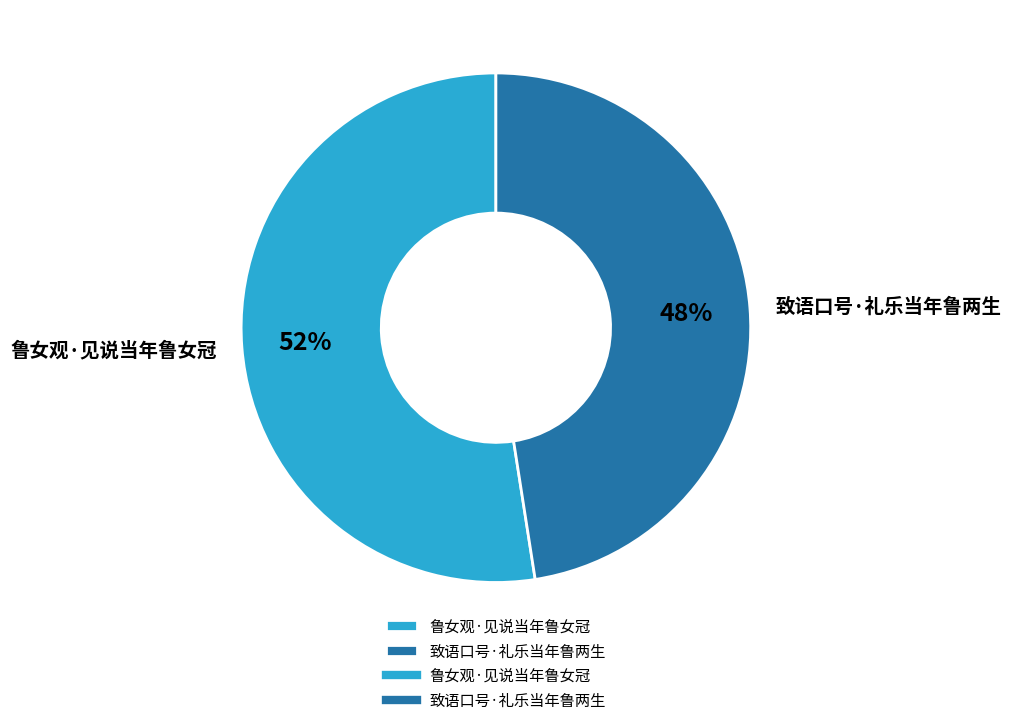

Is the sum of 鲁女观·见说当年鲁女冠 and 致语口号·礼乐当年鲁两生 greater than half?

Yes